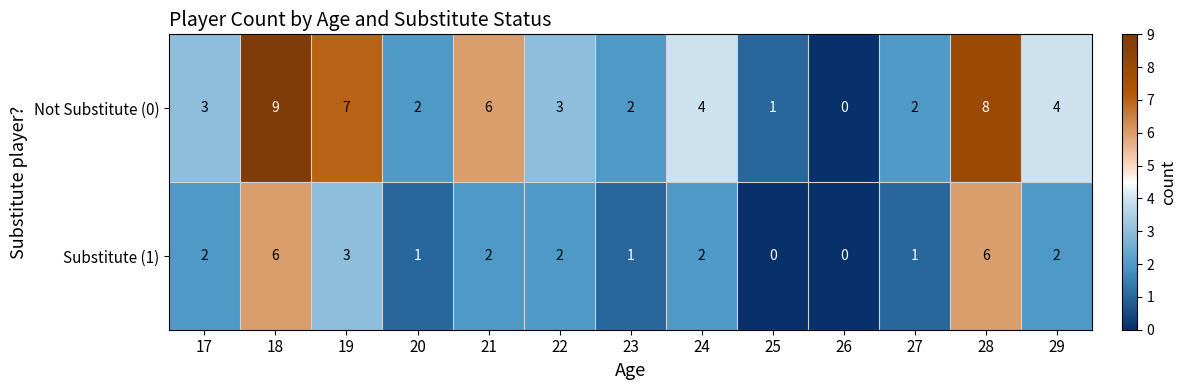

Count the Substitute (1) values in the range 1 to 2.

8